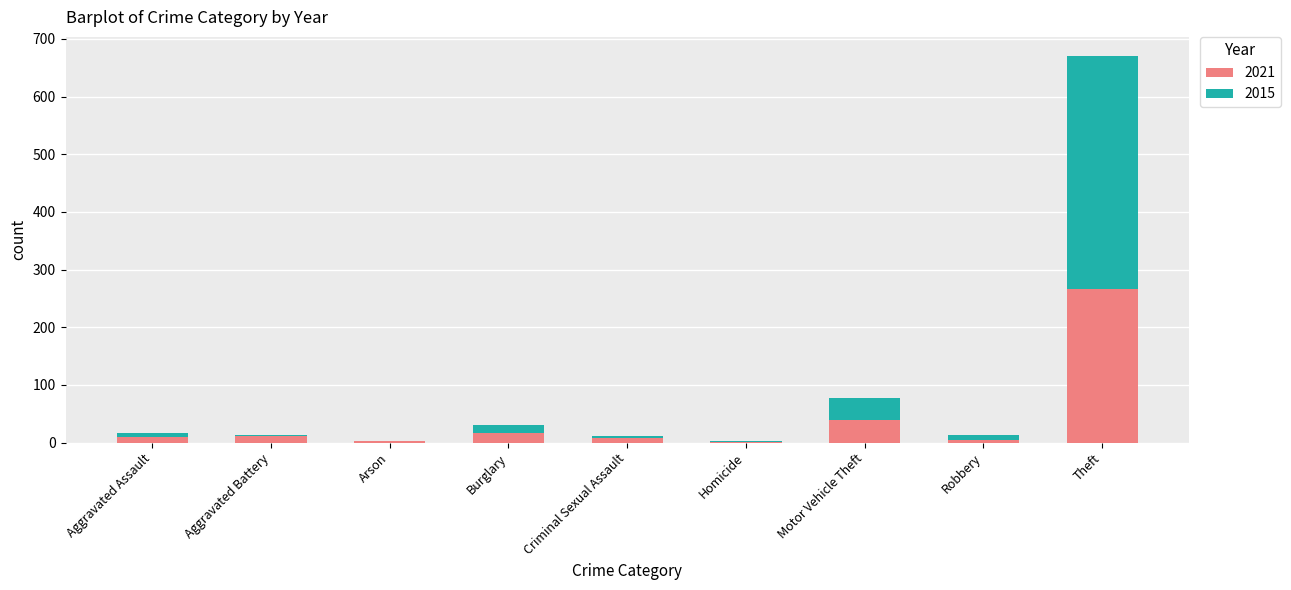

How many categories are shown in the chart?

9